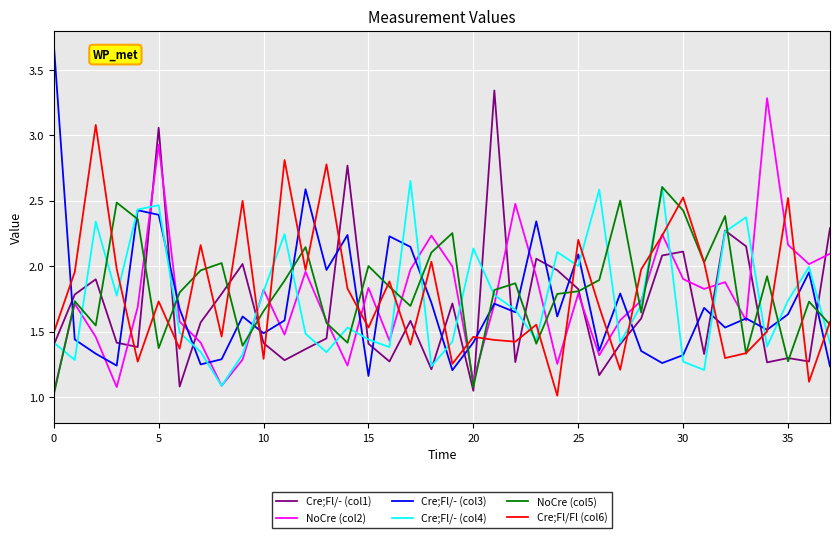

Which series has the widest spread of values?

Cre;Fl/- (col3)